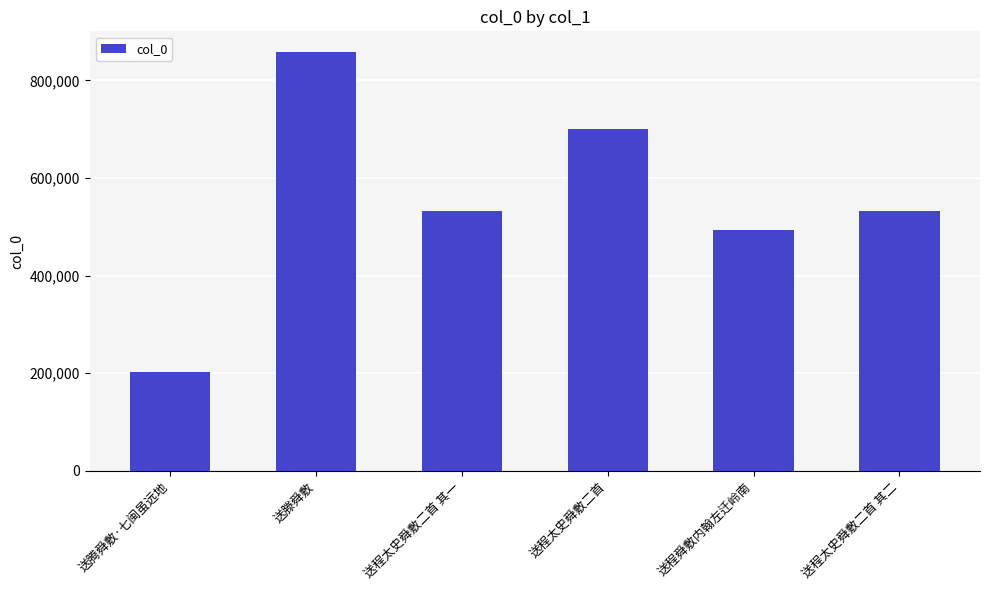

What is the minimum value shown in the chart?

201759